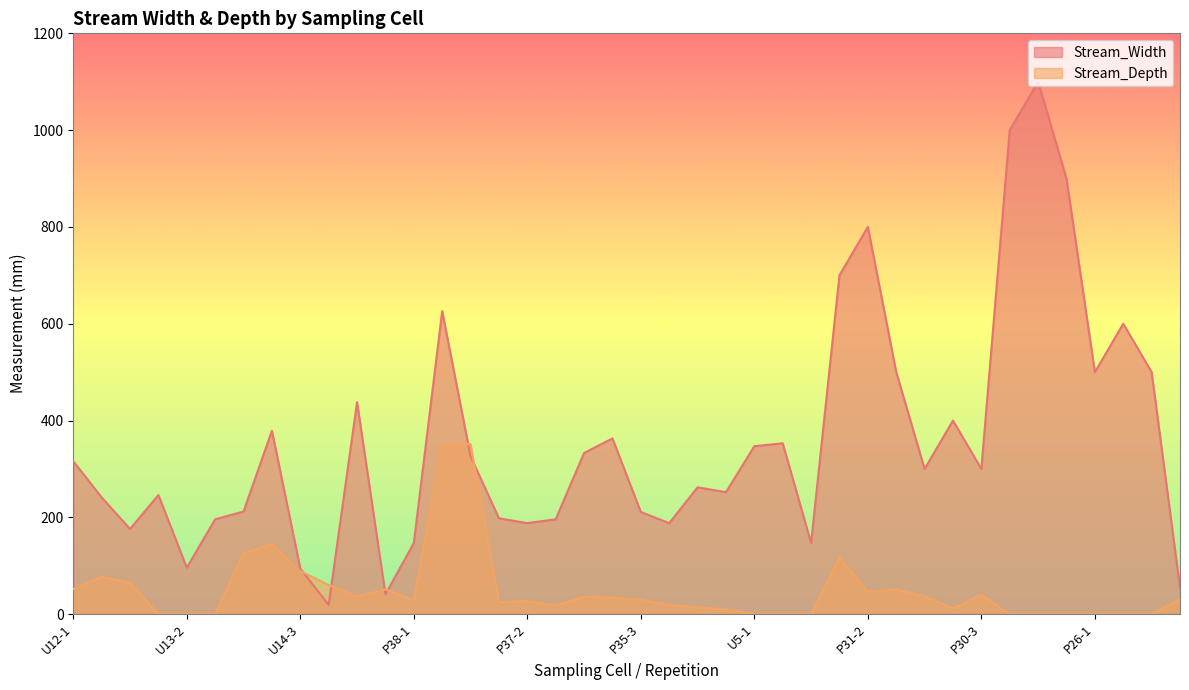

In Stream_Width, how many points are higher than both neighbors (excluding endpoints)?

11